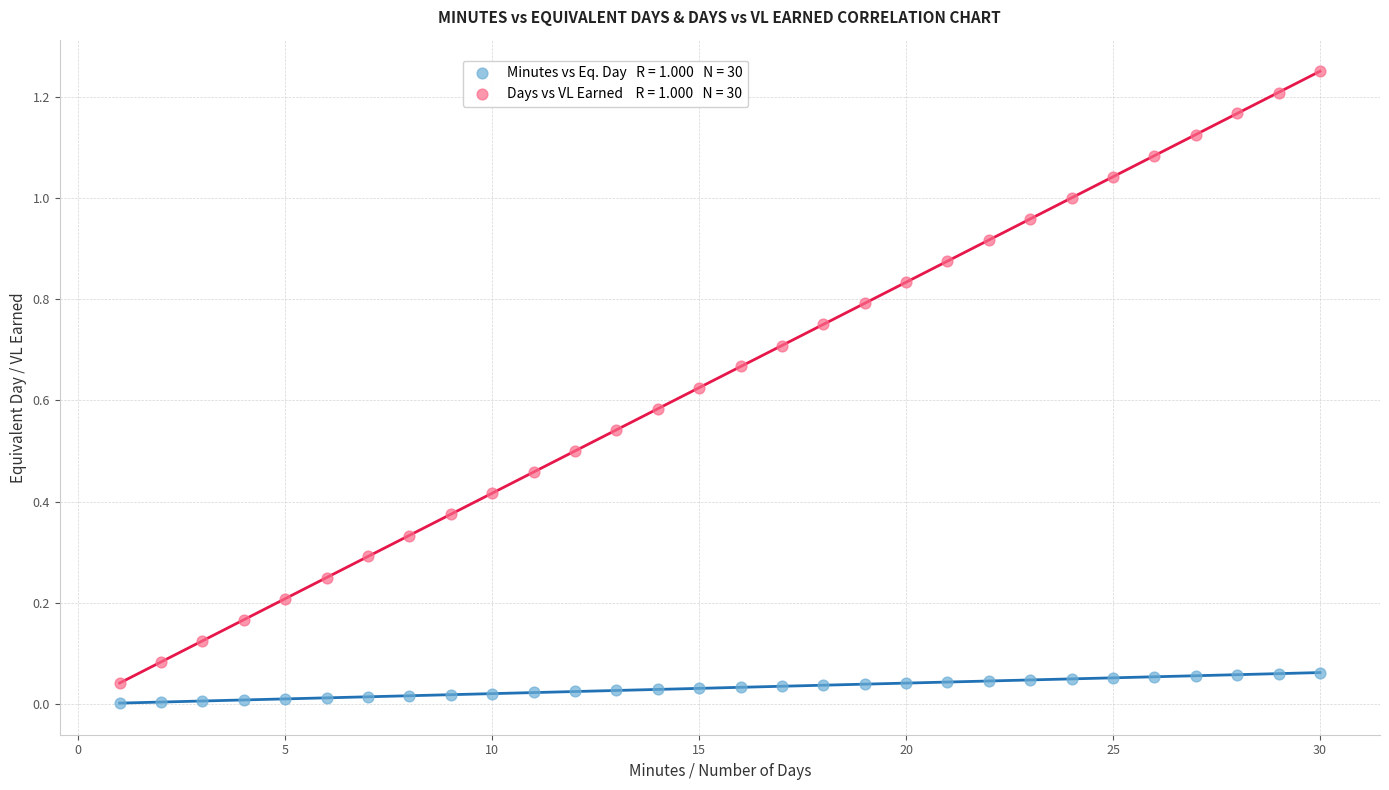

Across all data points, what is the range of X values (max minus min)?

29.0